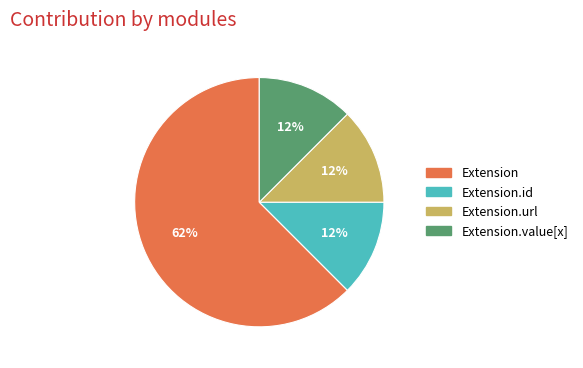

Does any single category account for the majority?

Yes